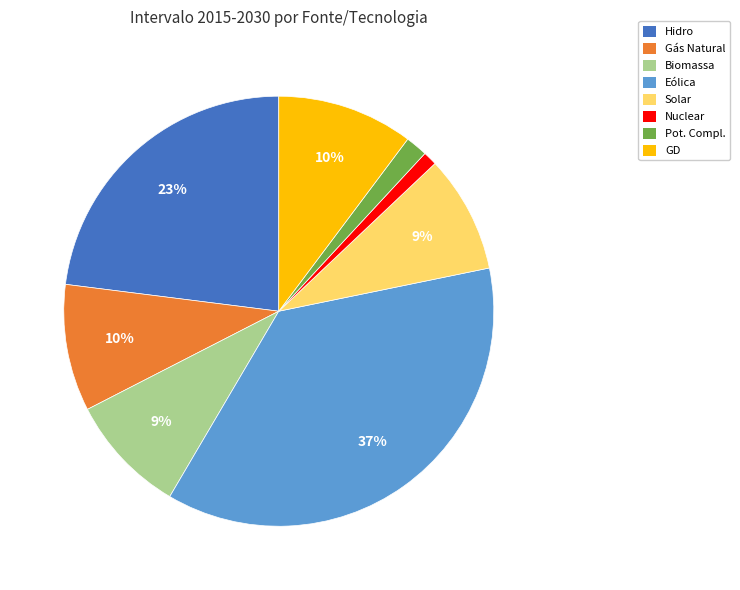

To the nearest percent, what percentage of the pie is Eólica?

37%